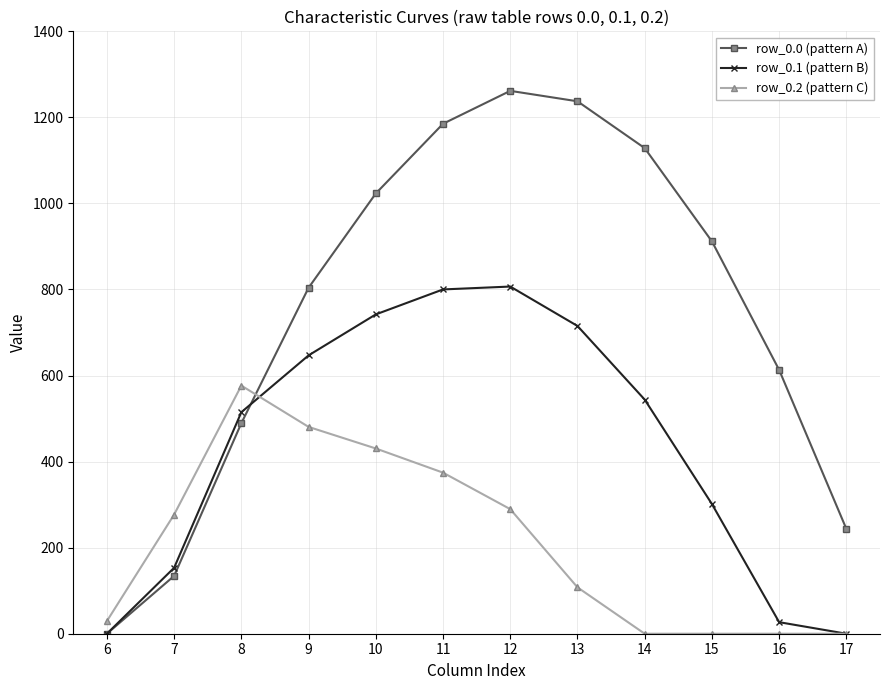

How many data points in row_0.2 (pattern C) are less than 276?

6